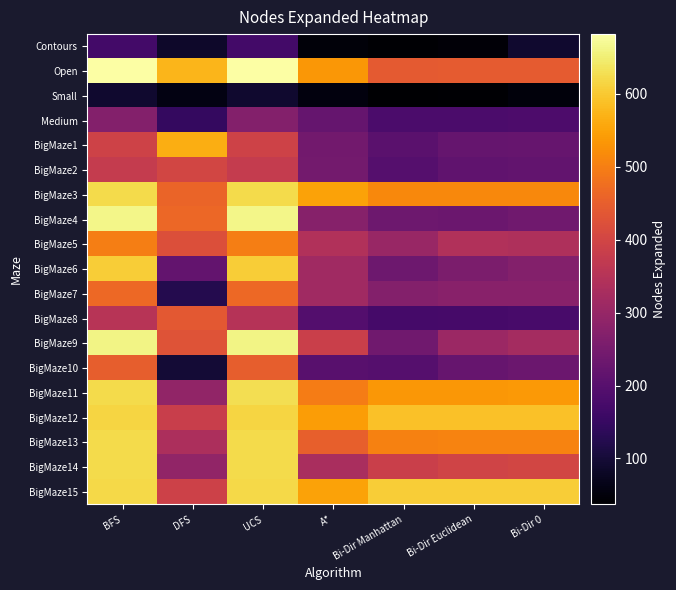

At Bi-Dir Manhattan, list the series in order from largest to smallest.

BigMaze15, BigMaze12, BigMaze11, BigMaze3, BigMaze13, Open, BigMaze14, BigMaze5, BigMaze7, BigMaze9, BigMaze6, BigMaze4, BigMaze1, BigMaze2, BigMaze10, Medium, BigMaze8, Contours, Small